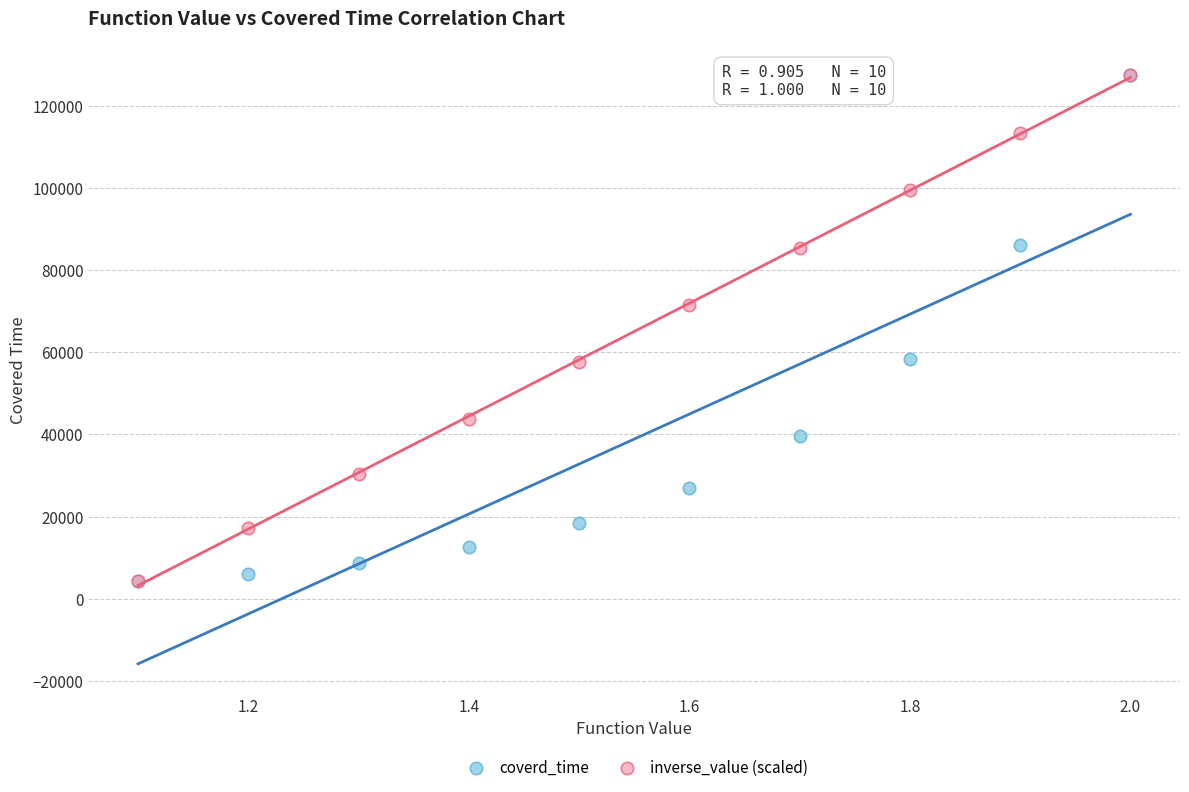

In the inverse_value (scaled) series, what Y value is closest to 65919?

71411.7